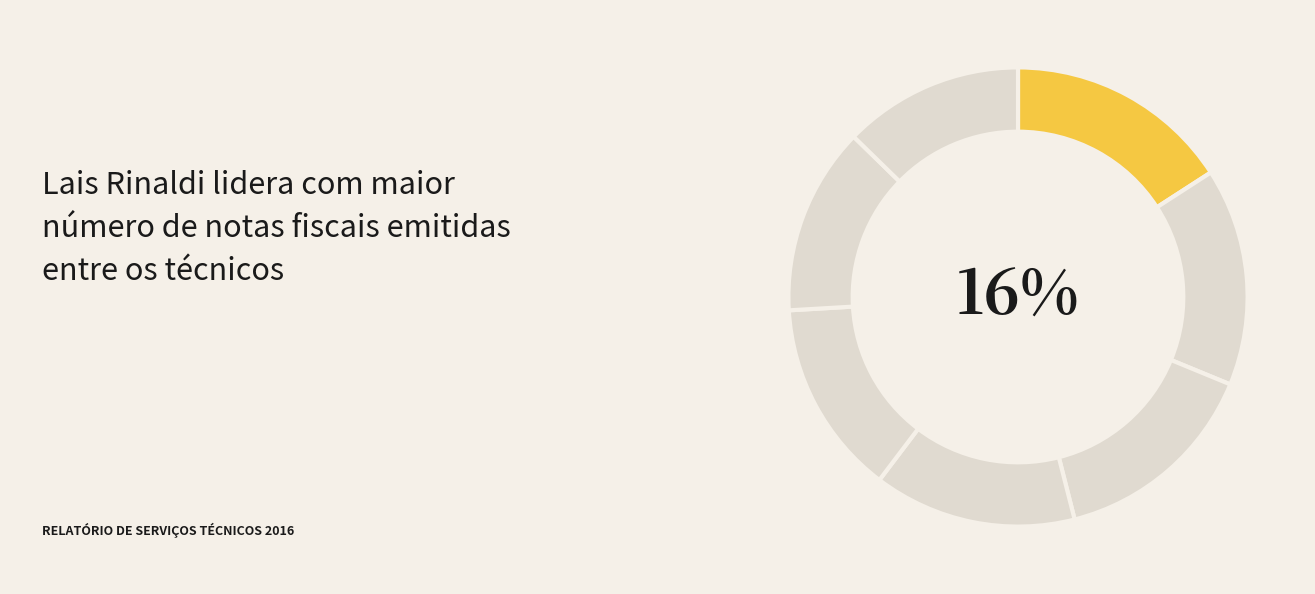

Rank the categories by value from lowest to highest.

Carolina Colorado, Carlos Amarilha, Jertrudez Florentina, Kelly Lee, Edilson Porteoli, Anderson Mendonça, Lais Rinaldi